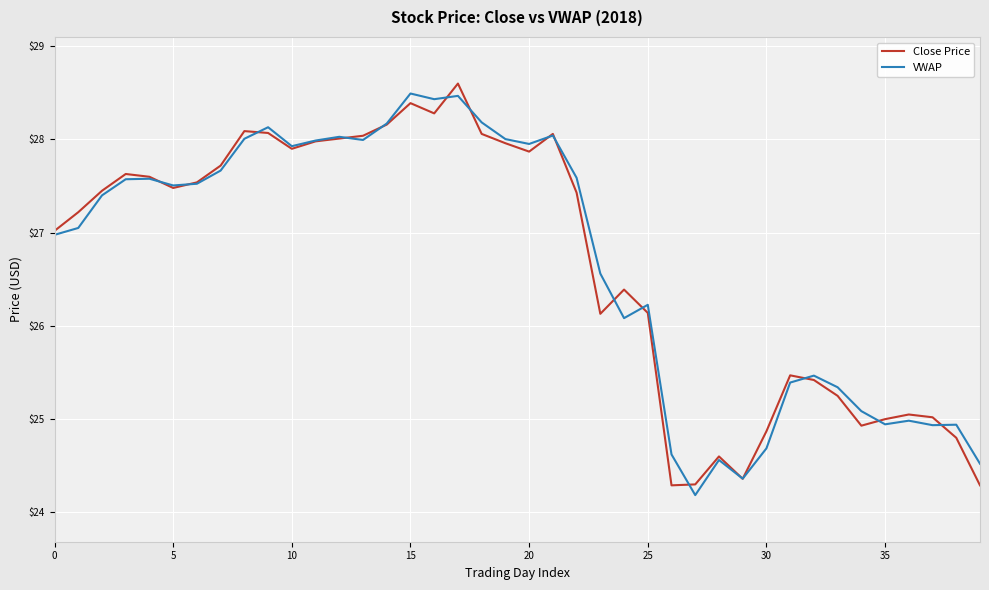

What is the maximum value for VWAP?

28.5